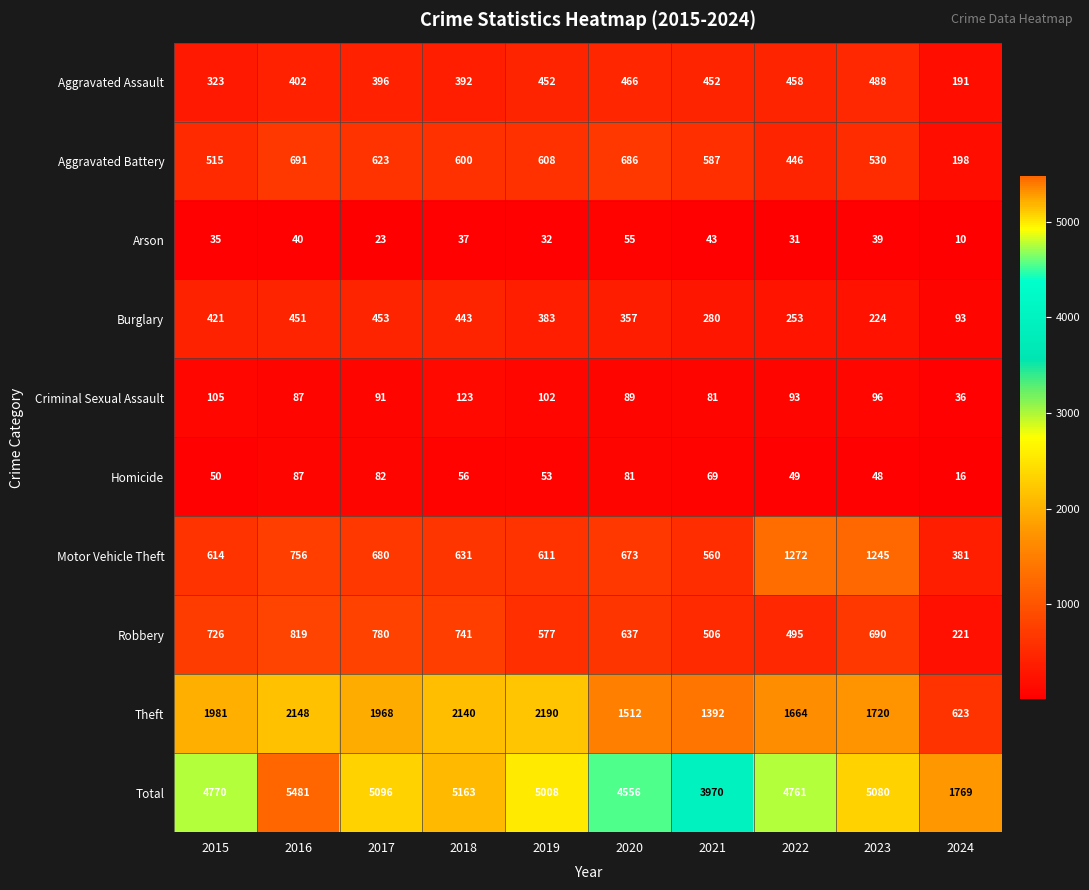

What is the minimum value shown in the chart?

10